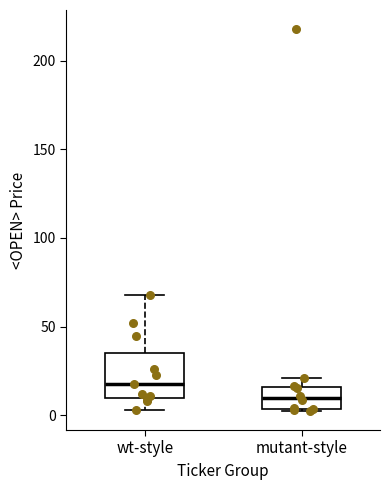

Comparing the boxes themselves (not the whiskers), which one is the tallest?

wt-style